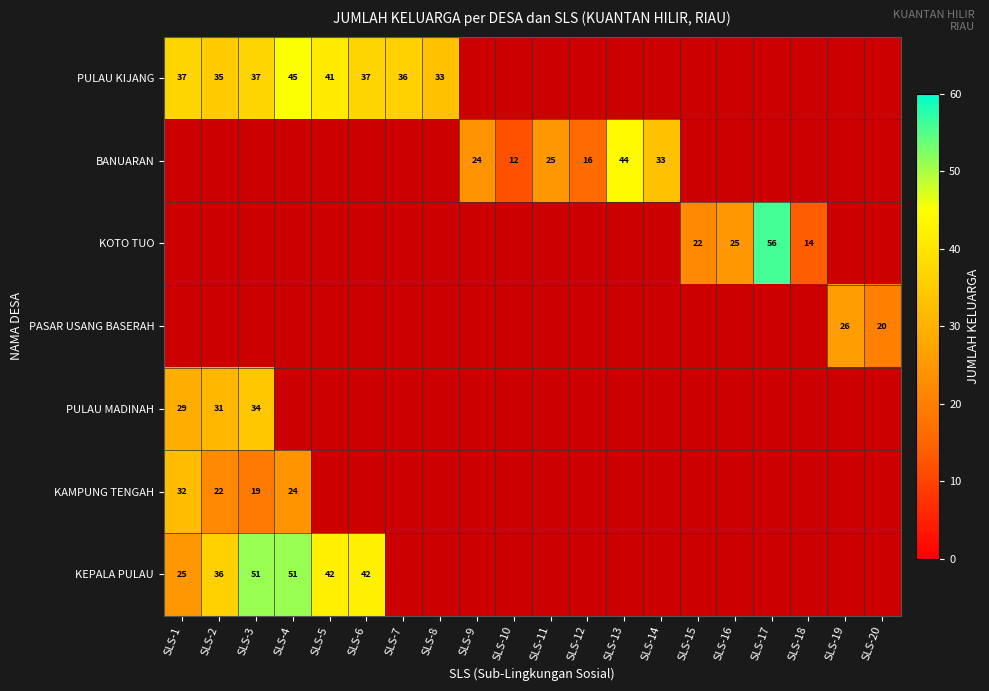

The PULAU KIJANG series shows 48 at SLS-8. True or false?

False